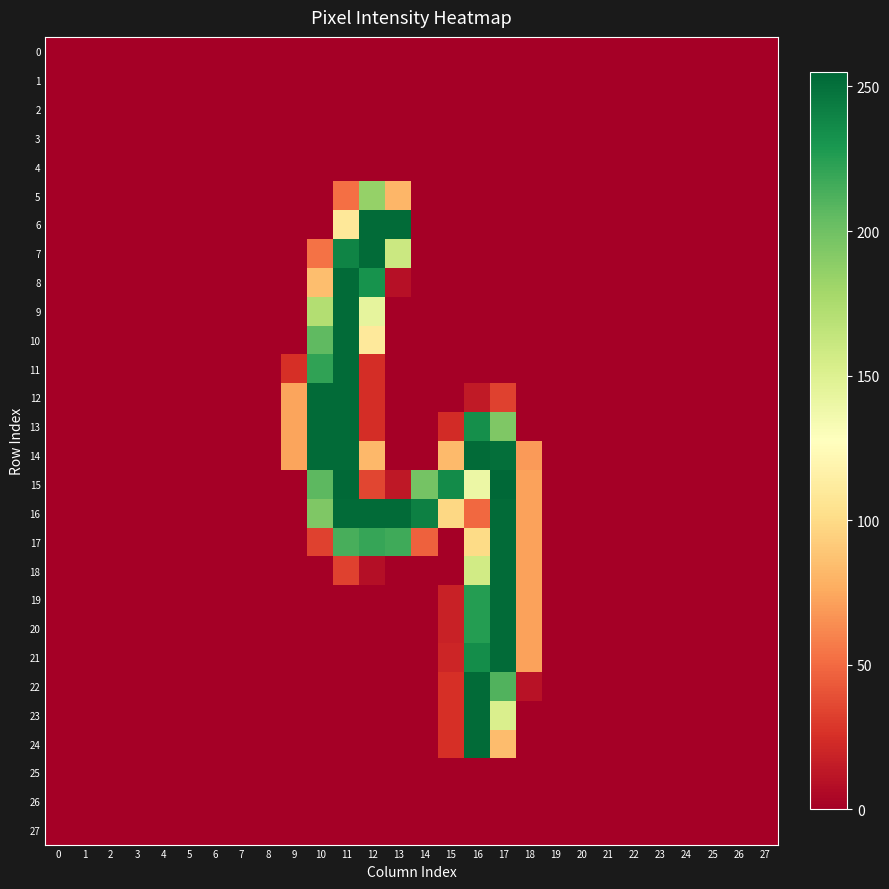

Which series has the largest range (max minus min)?

15